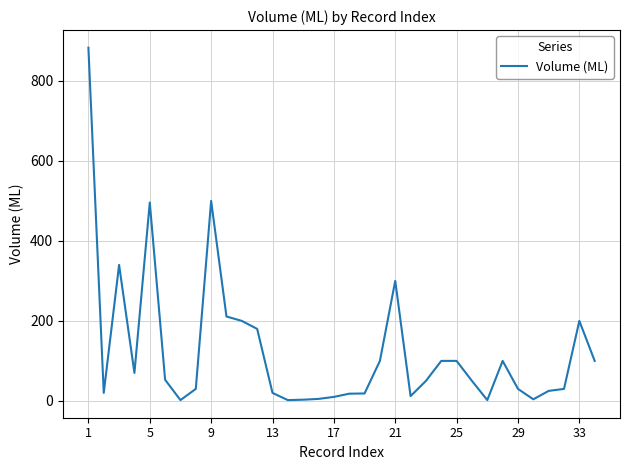

What is the difference between the maximum and minimum values?

881.0